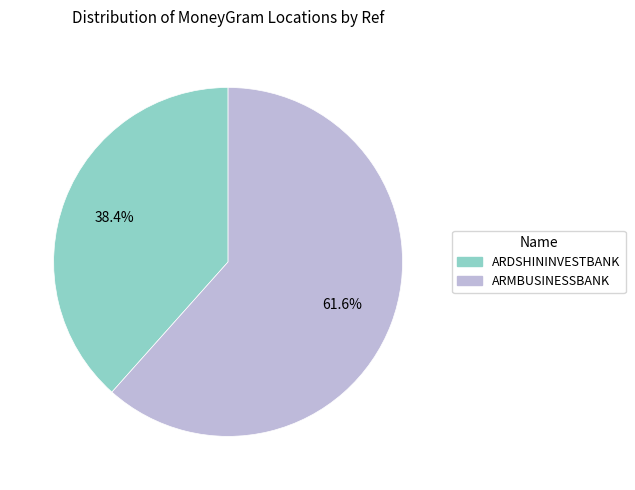

To the nearest percent, what is the average slice percentage?

50%